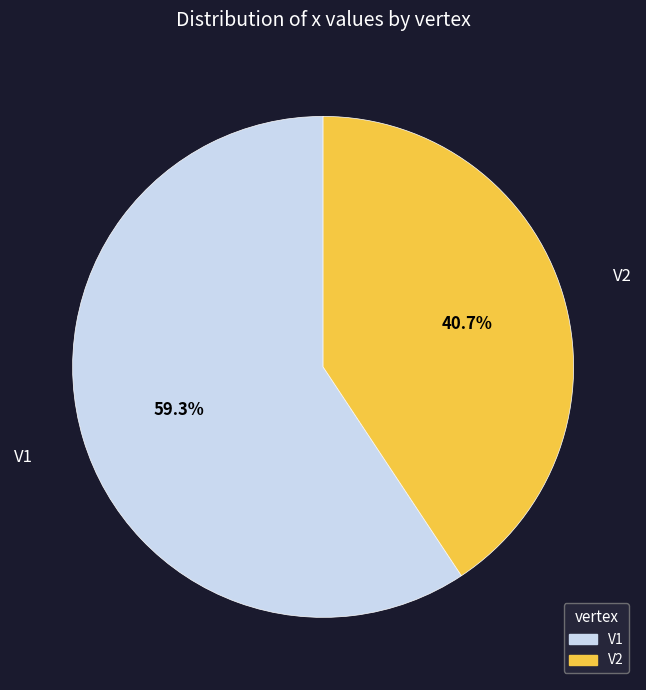

Is there any slice that represents more than half of the pie?

Yes